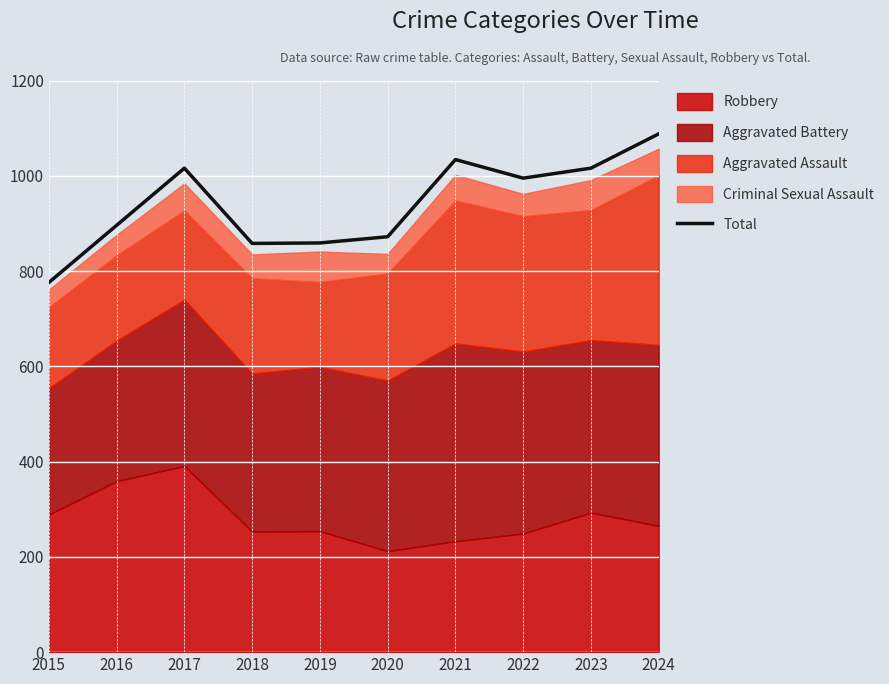

Approximately how many times larger is the value at 2023 compared to 2015?

1.3